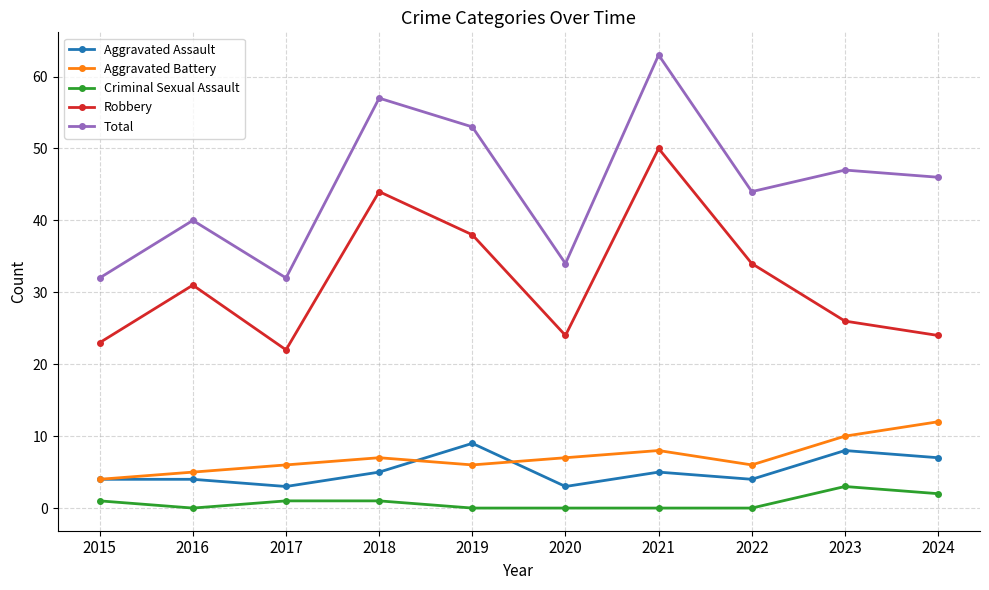

Reading left to right, transcribe all the data shown in this chart.

Aggravated Assault: 2015=4	2016=4	2017=3	2018=5	2019=9	2020=3	2021=5	2022=4	2023=8	2024=7
Aggravated Battery: 2015=4	2016=5	2017=6	2018=7	2019=6	2020=7	2021=8	2022=6	2023=10	2024=12
Criminal Sexual Assault: 2015=1	2016=0	2017=1	2018=1	2019=0	2020=0	2021=0	2022=0	2023=3	2024=2
Robbery: 2015=23	2016=31	2017=22	2018=44	2019=38	2020=24	2021=50	2022=34	2023=26	2024=24
Total: 2015=32	2016=40	2017=32	2018=57	2019=53	2020=34	2021=63	2022=44	2023=47	2024=46